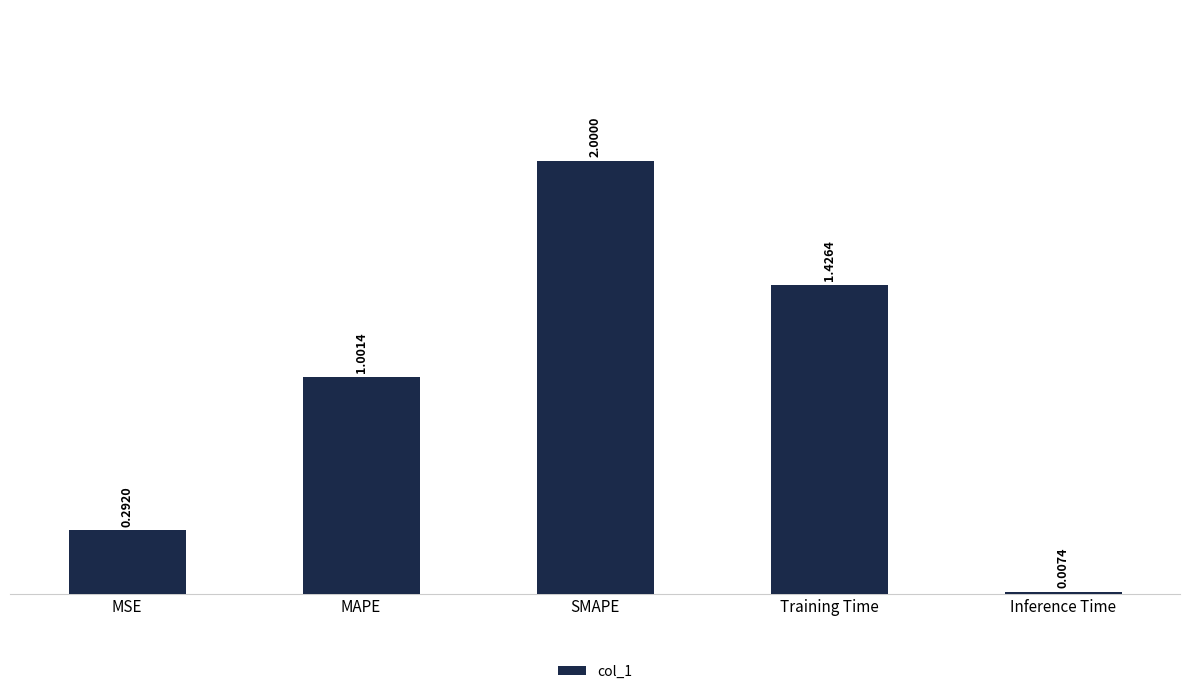

The chart shows a value of 0.8 at SMAPE. True or false?

False